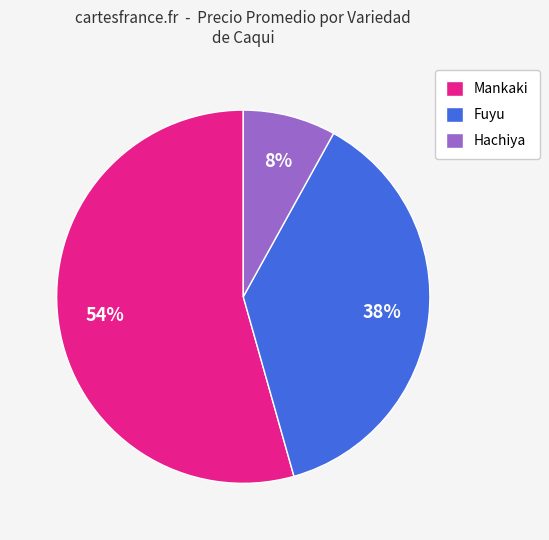

Rank the categories by value from lowest to highest.

Hachiya, Fuyu, Mankaki